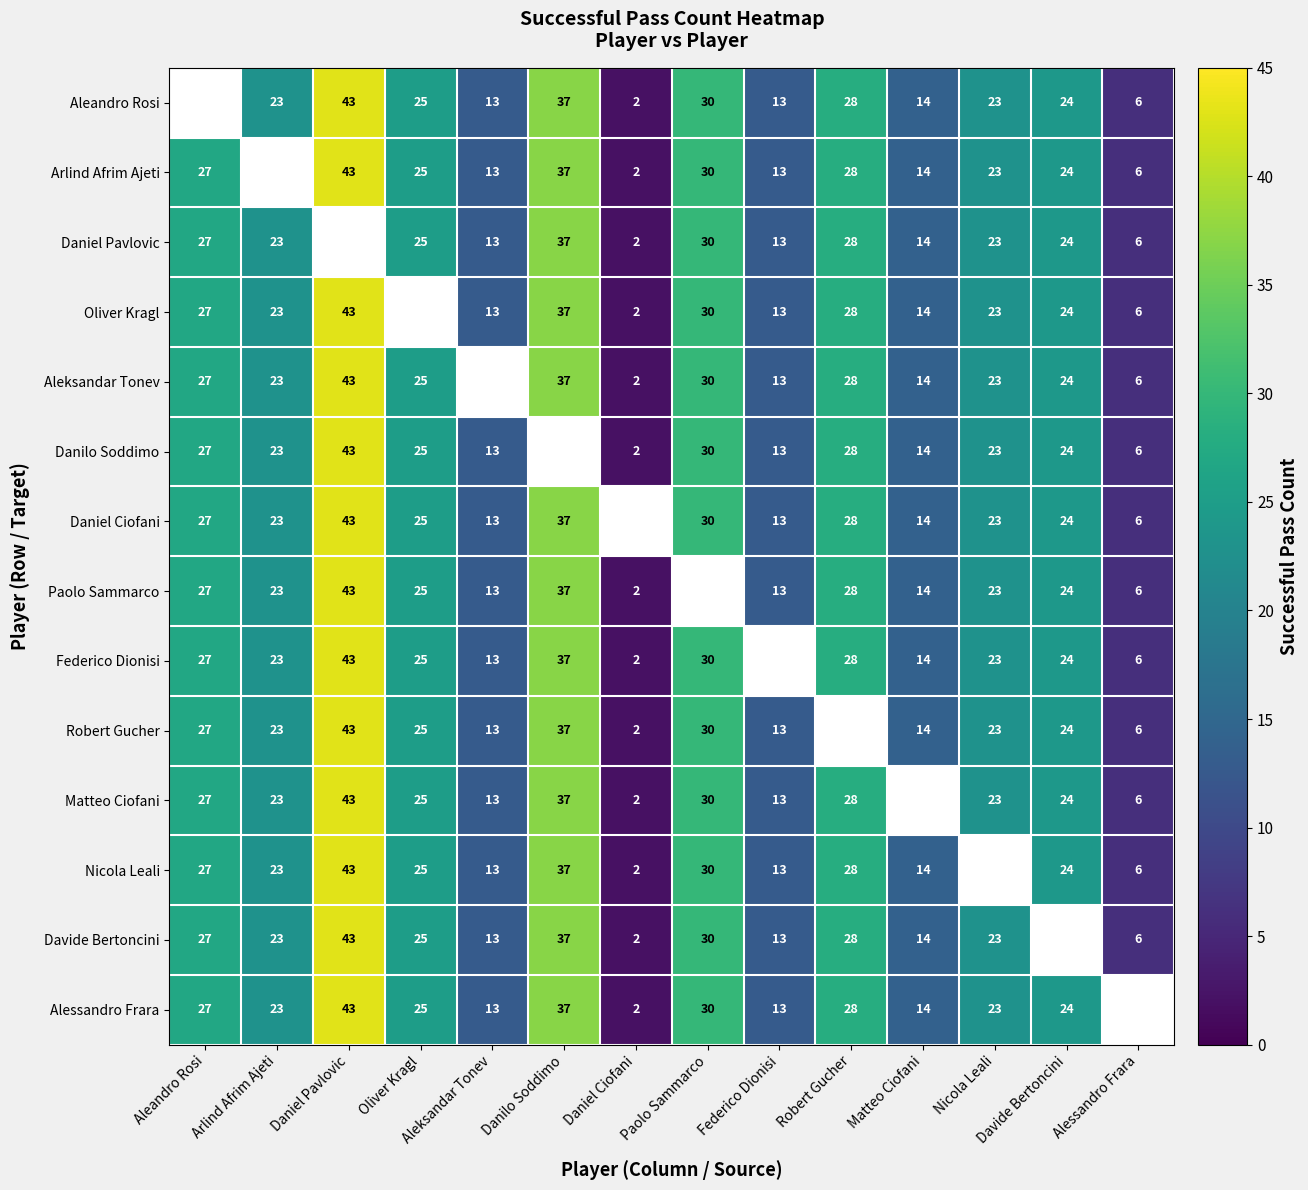

Is it true that Alessandro Frara equals 11 at Paolo Sammarco?

False